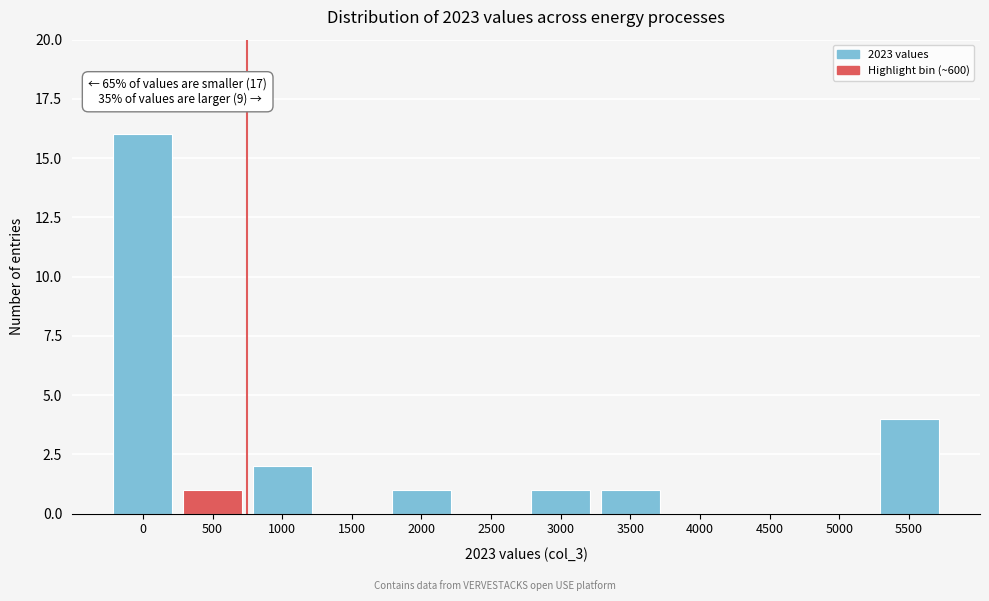

Reading right to left, what are all the values shown in this chart?

5500=4	5000=0	4500=0	4000=0	3500=1	3000=1	2500=0	2000=1	1500=0	1000=2	500=1	0=16